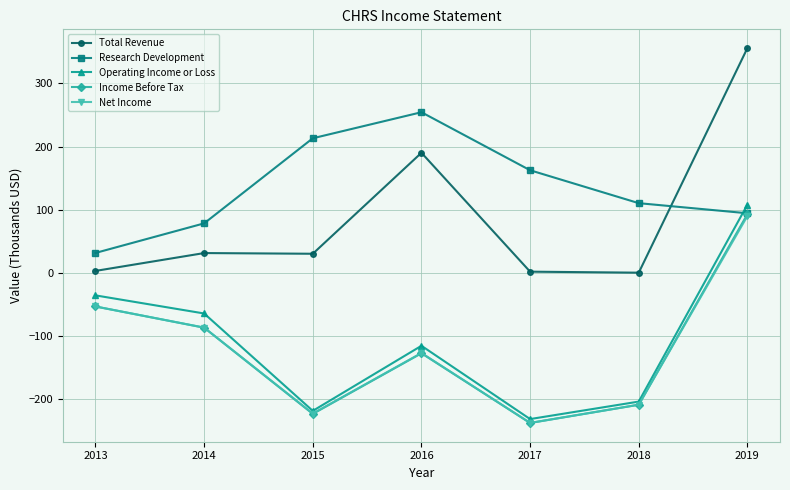

True or false: Net Income has a value of -60.3 at 2014.

False